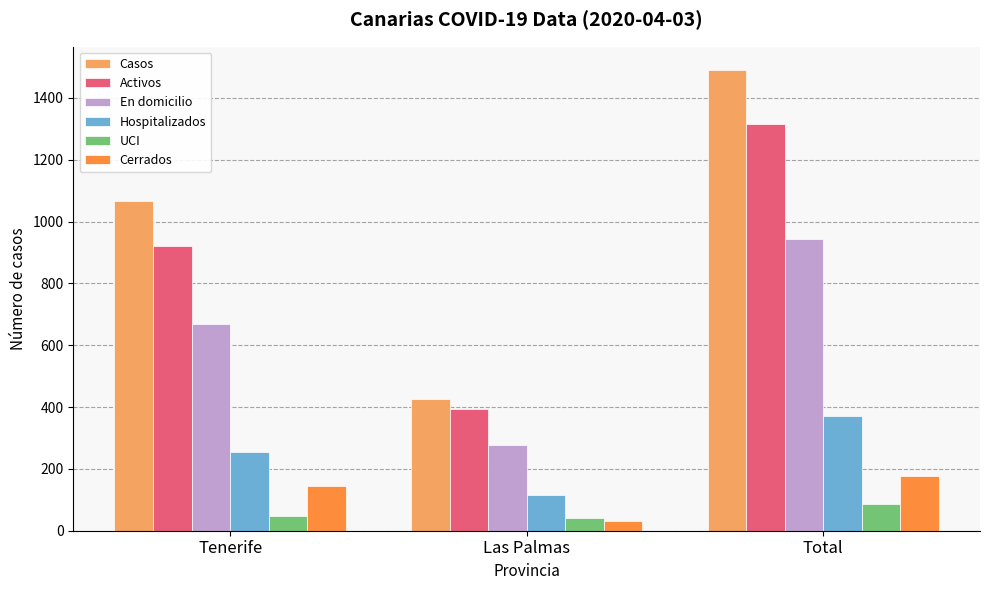

What is the difference between the maximum and second lowest values in the En domicilio series?

276